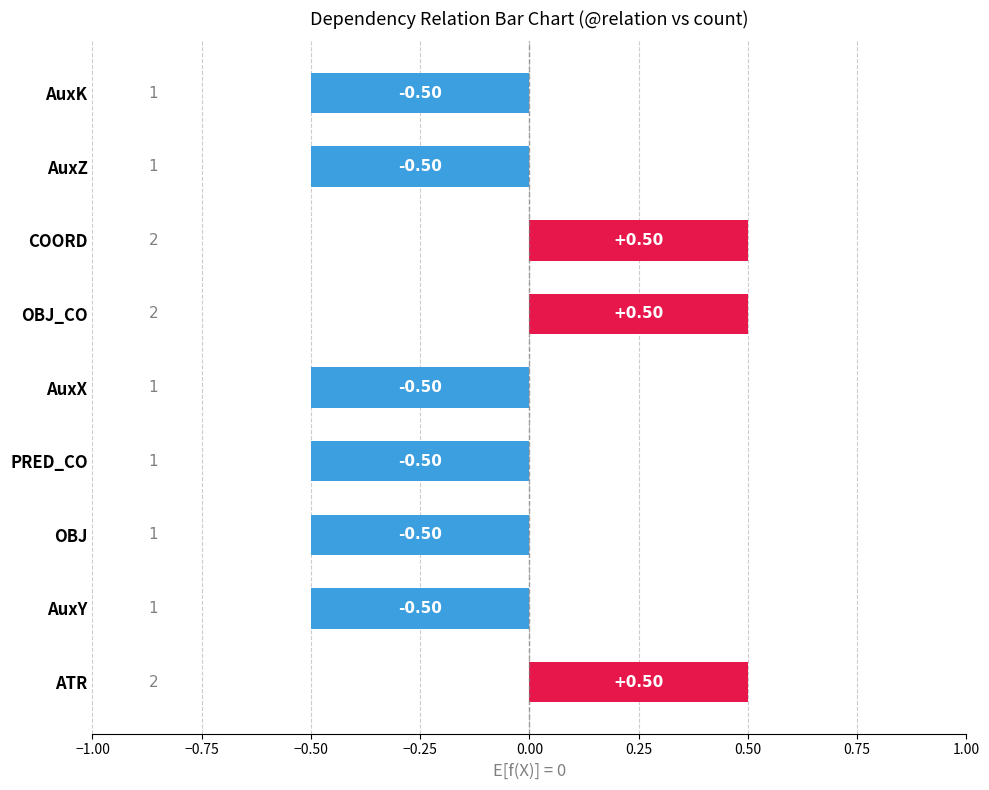

How many positive values are there?

3